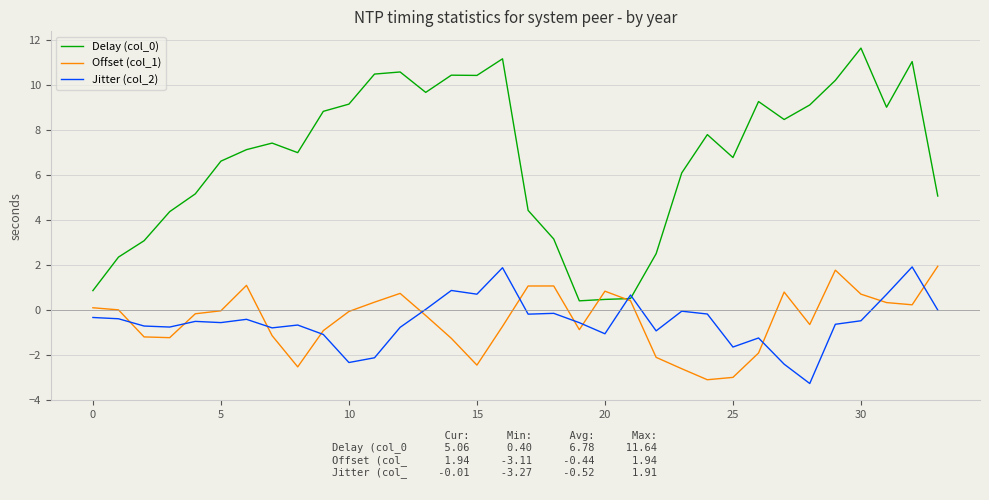

What is the greatest value displayed?

11.6